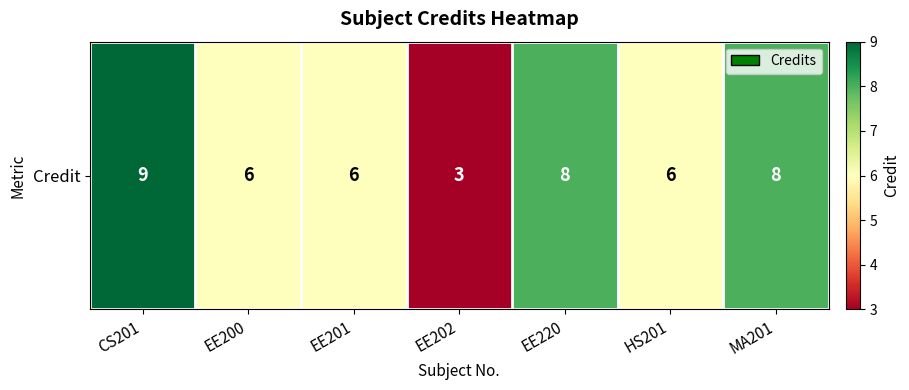

Reading right to left, transcribe all the data shown in this chart.

8	6	8	3	6	6	9